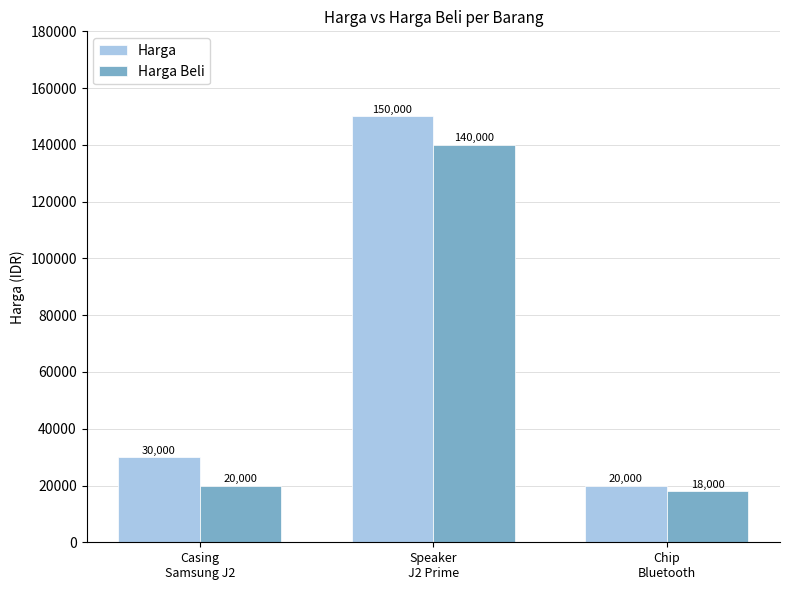

How many series are shown in this chart?

2